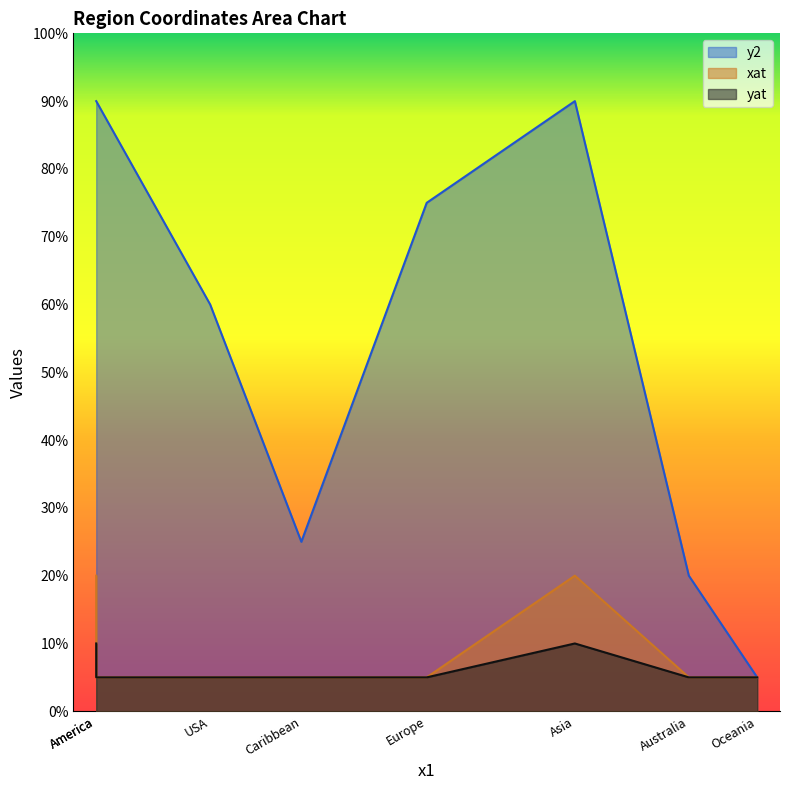

Is it true that yat equals 4 at Asia?

False